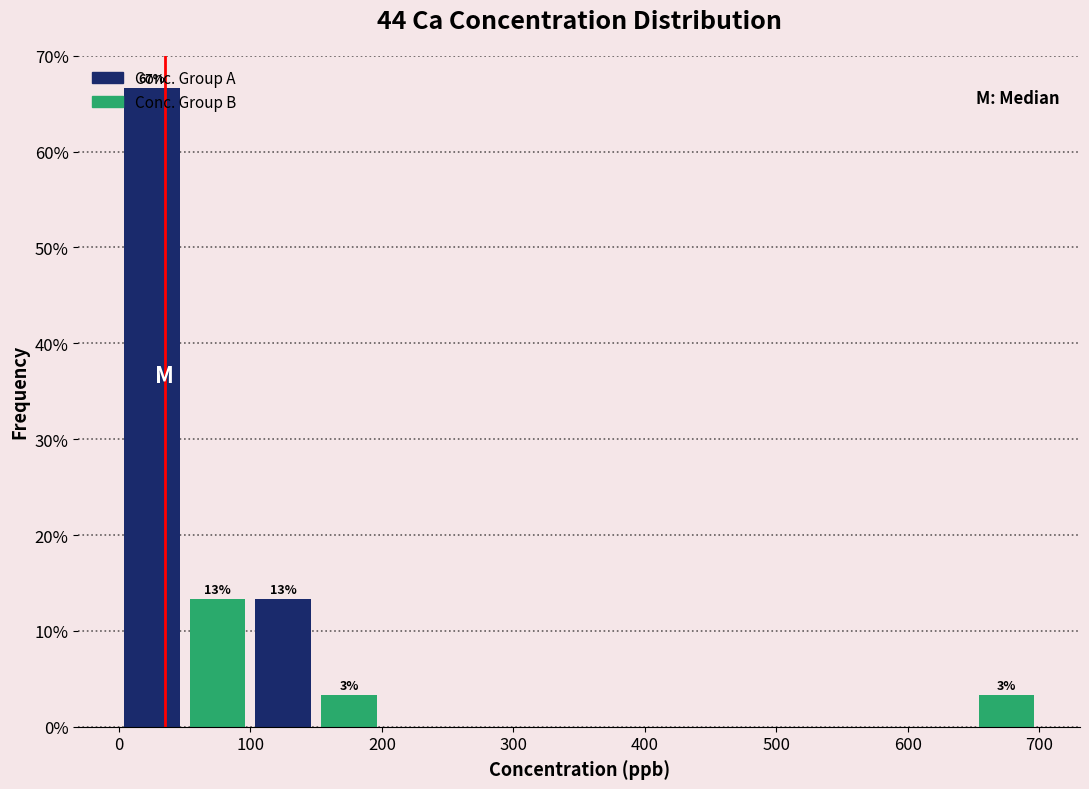

Which range on the x-axis has the tallest bar?

0 to 50